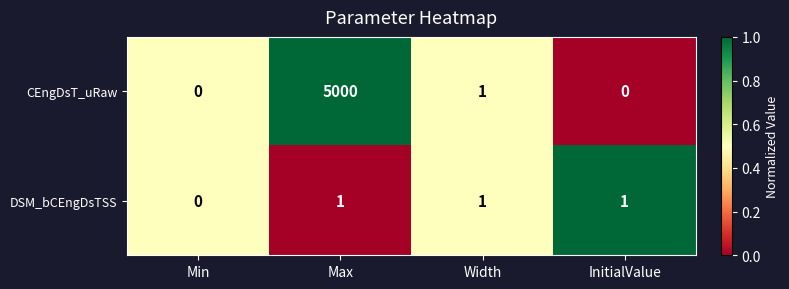

The DSM_bCEngDsTSS series shows 0 at Min. True or false?

True